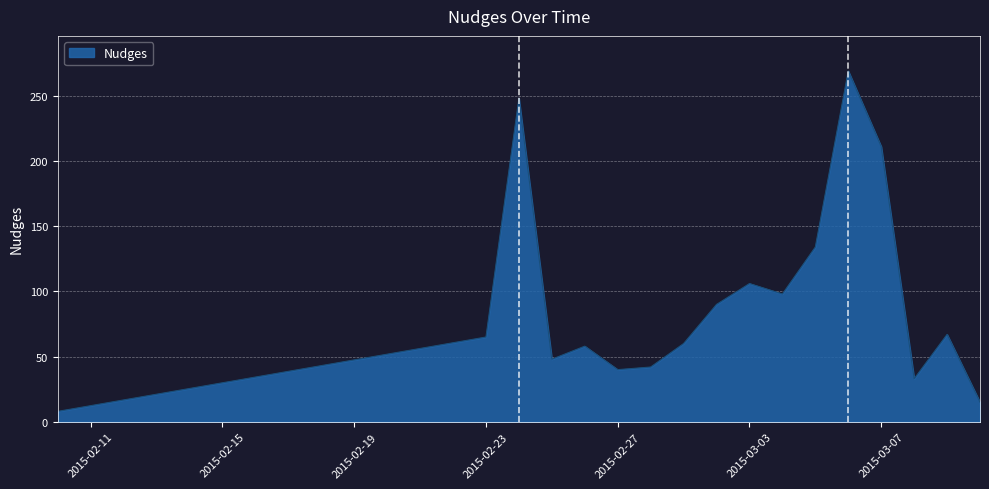

What is the smallest value displayed?

8